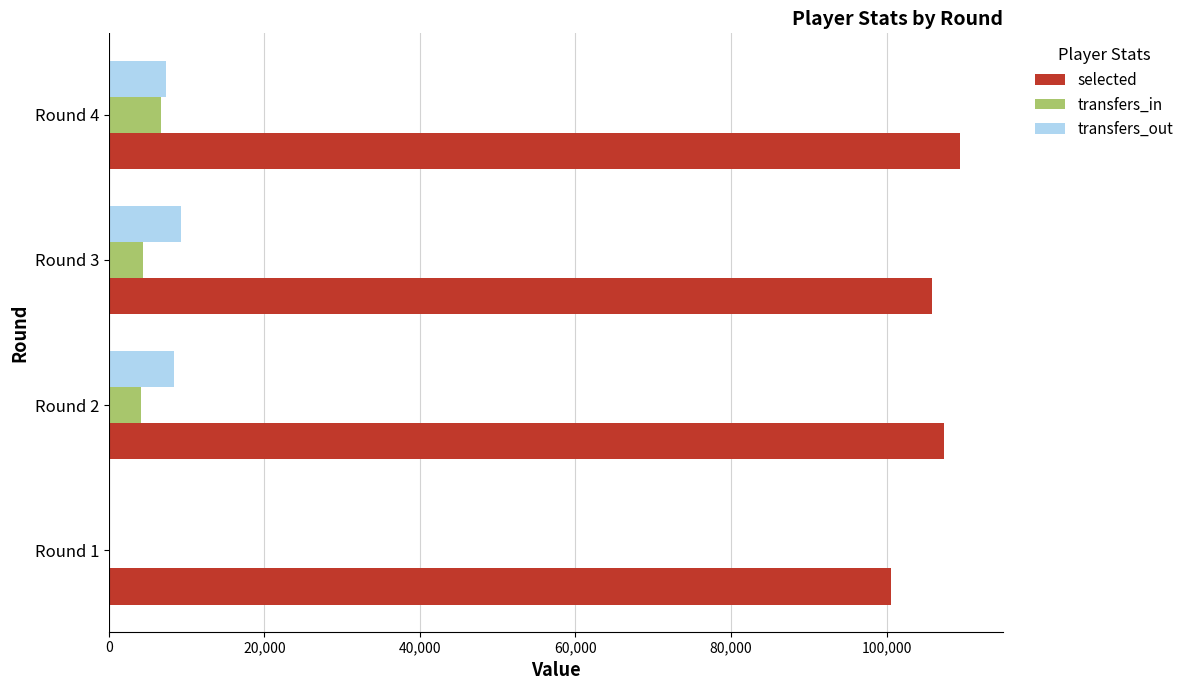

The value of selected at Round 4 is 39682. True or false?

False